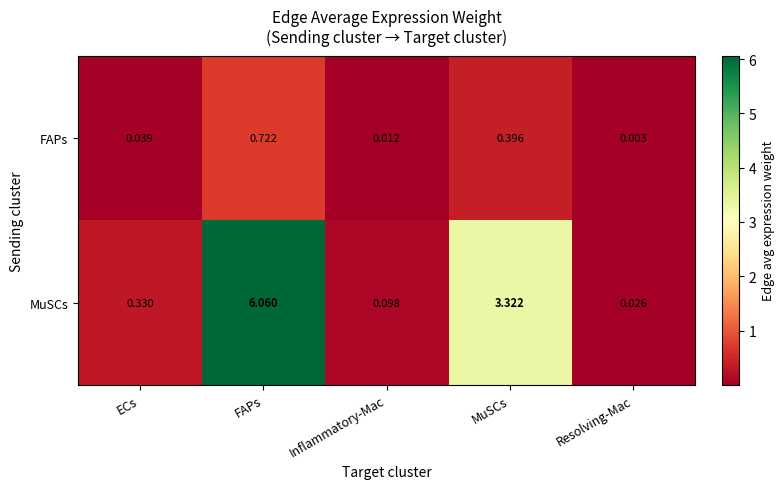

List the series in order of their overall mean, highest first.

MuSCs, FAPs